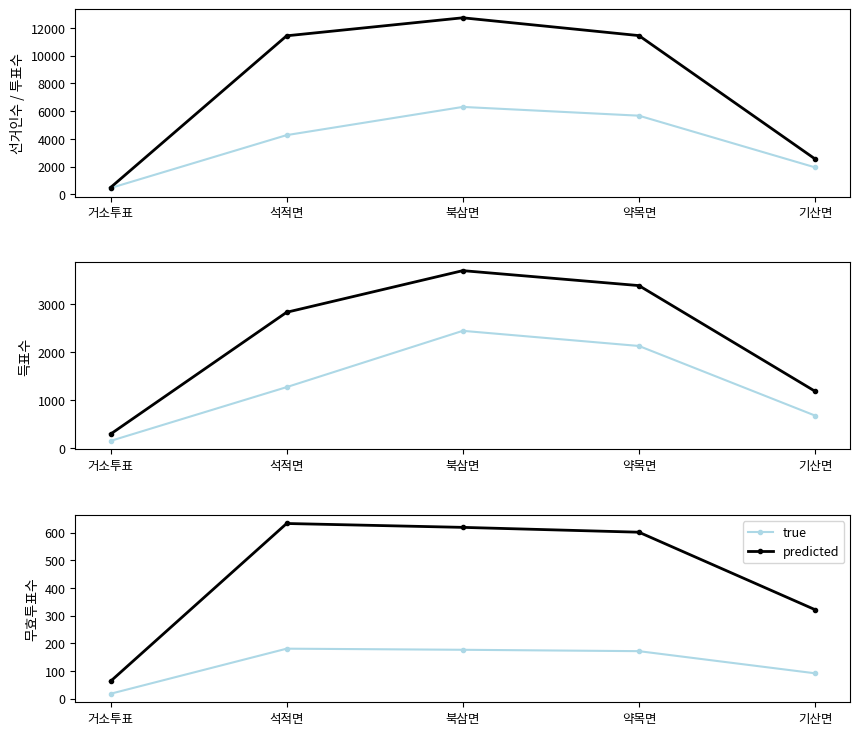

Which has a higher value, 약목면 or 기산면?

약목면